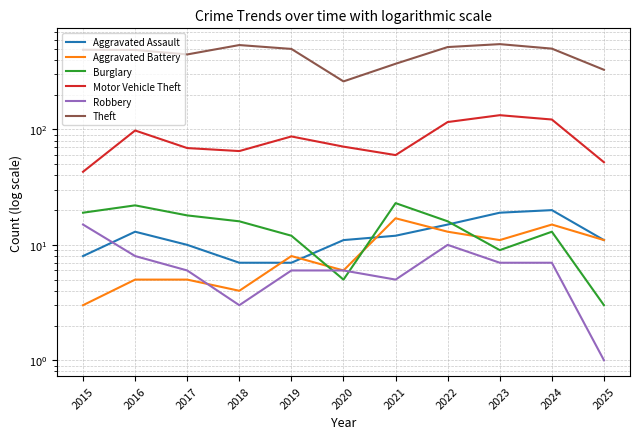

Reading left to right, list all the values displayed in this chart.

Aggravated Assault: 2015=8	2016=13	2017=10	2018=7	2019=7	2020=11	2021=12	2022=15	2023=19	2024=20	2025=11
Aggravated Battery: 2015=3	2016=5	2017=5	2018=4	2019=8	2020=6	2021=17	2022=13	2023=11	2024=15	2025=11
Burglary: 2015=19	2016=22	2017=18	2018=16	2019=12	2020=5	2021=23	2022=16	2023=9	2024=13	2025=3
Motor Vehicle Theft: 2015=43	2016=98	2017=69	2018=65	2019=87	2020=71	2021=60	2022=116	2023=133	2024=122	2025=52
Robbery: 2015=15	2016=8	2017=6	2018=3	2019=6	2020=6	2021=5	2022=10	2023=7	2024=7	2025=1
Theft: 2015=491	2016=489	2017=447	2018=539	2019=499	2020=261	2021=371	2022=518	2023=549	2024=502	2025=329